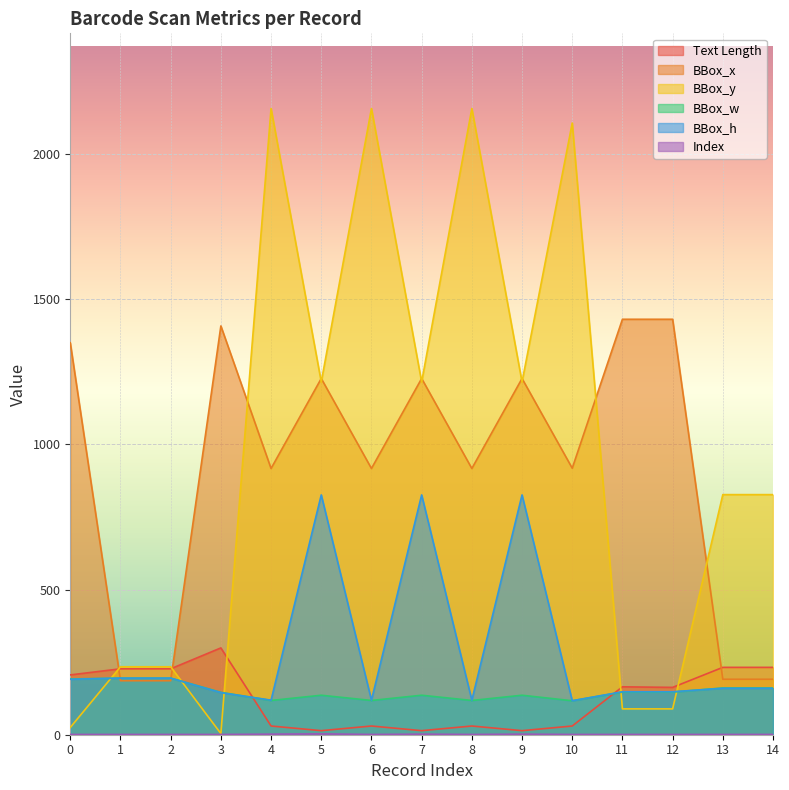

True or false: Index and BBox_h cross at least once.

False